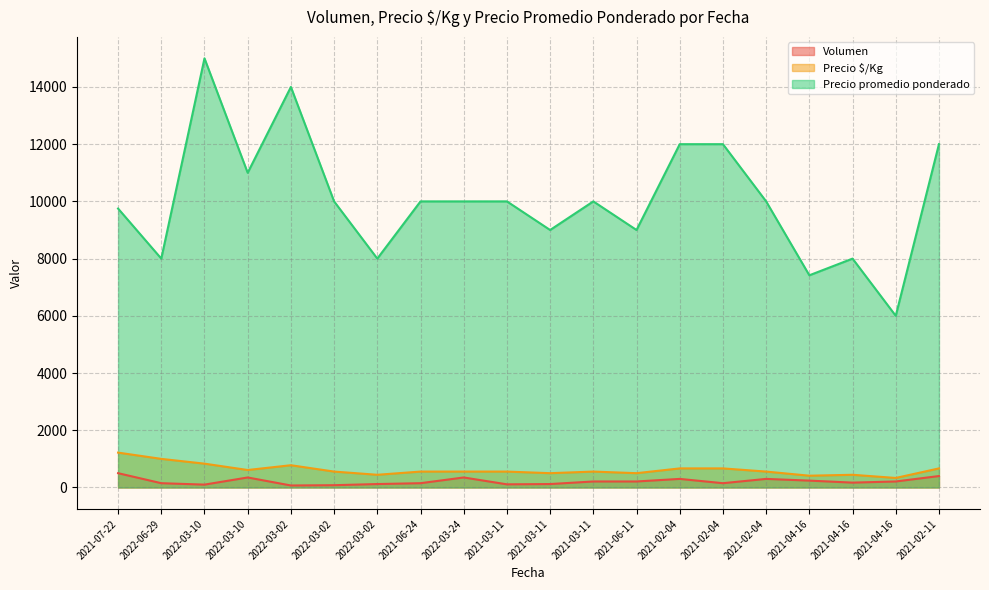

Which series has the largest range (max minus min)?

Precio promedio ponderado